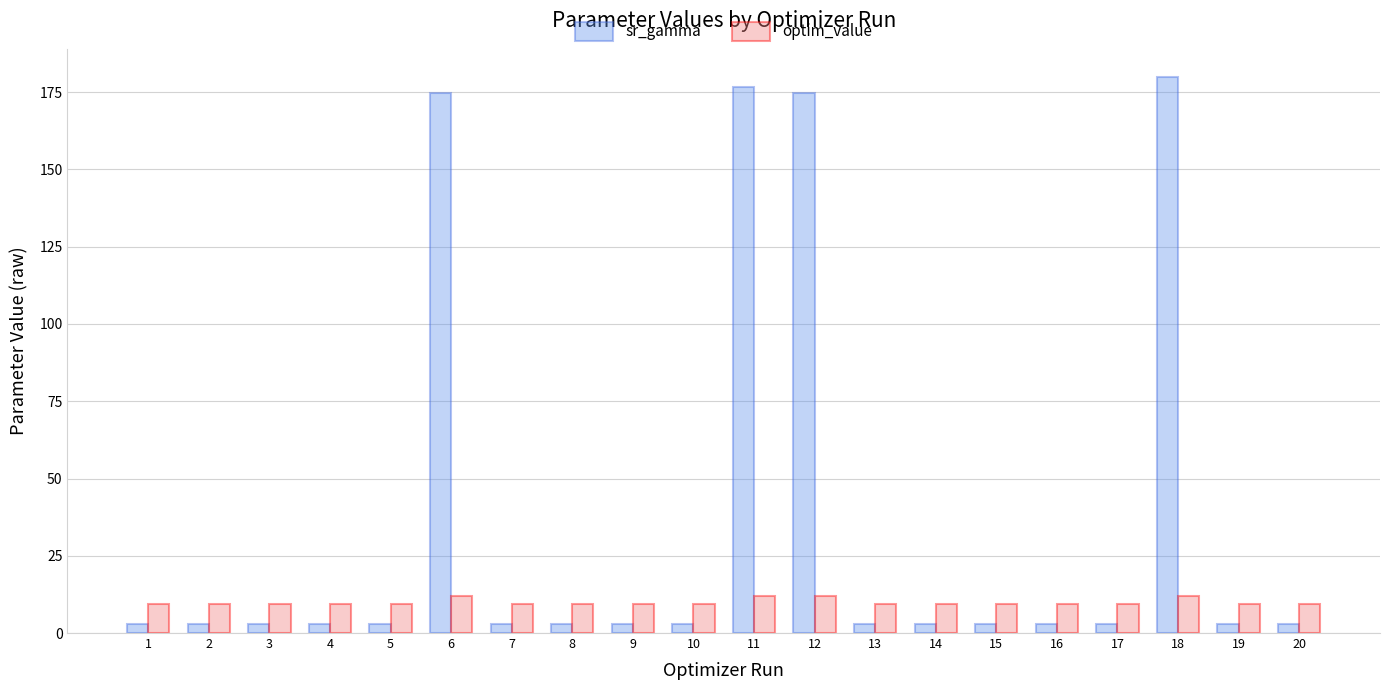

Are the bars horizontal?

No